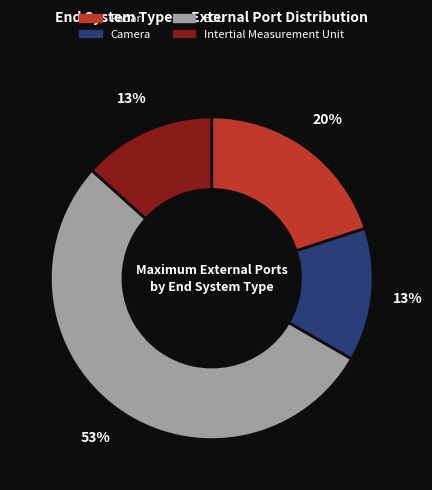

To the nearest percent, what portion does Radar represent?

20%